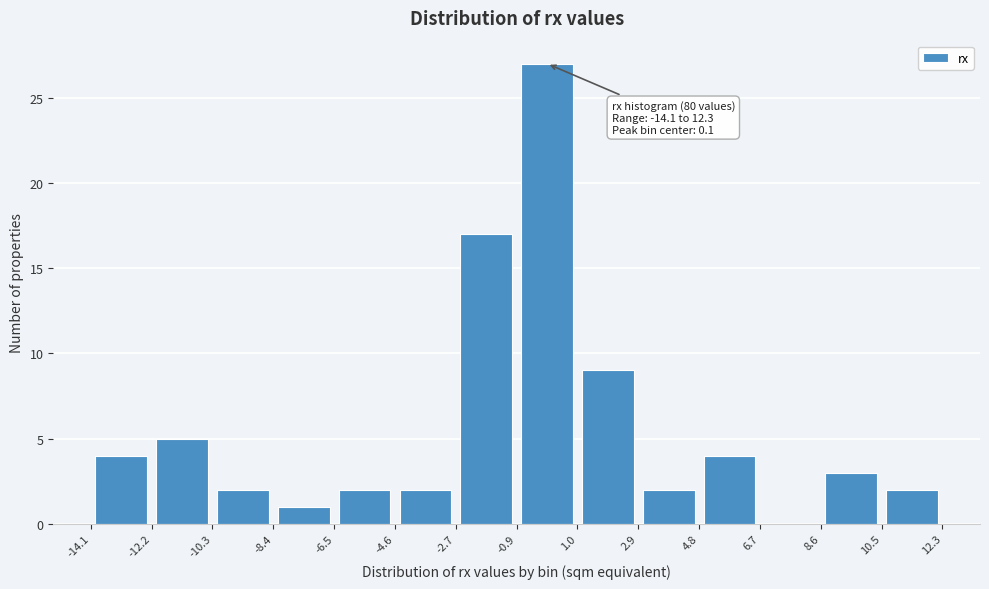

Over which range of the x-axis is the bar tallest?

-0.9 to 1.0